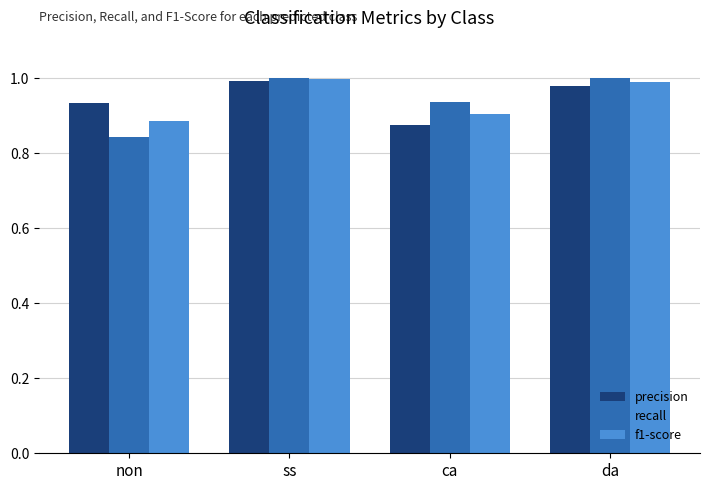

List the series in order of their overall mean, highest first.

precision, recall, f1-score